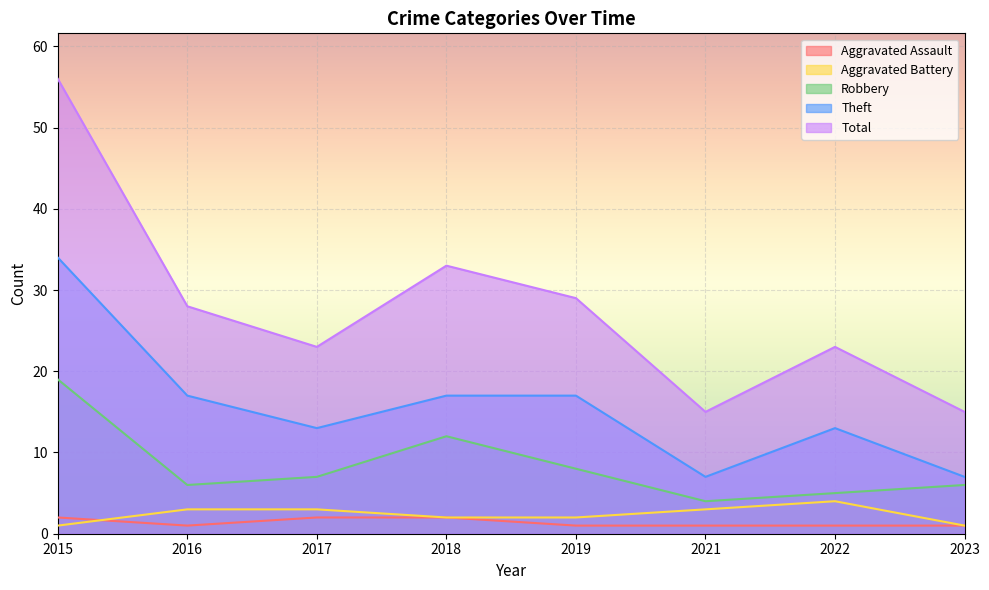

True or false: Robbery and Aggravated Assault cross at least once.

False